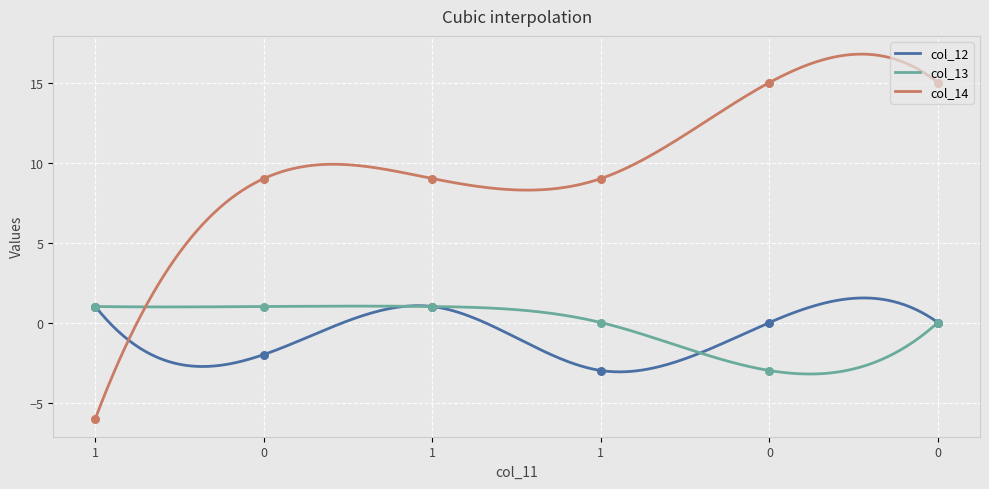

At how many categories does at least one series exceed 2?

5